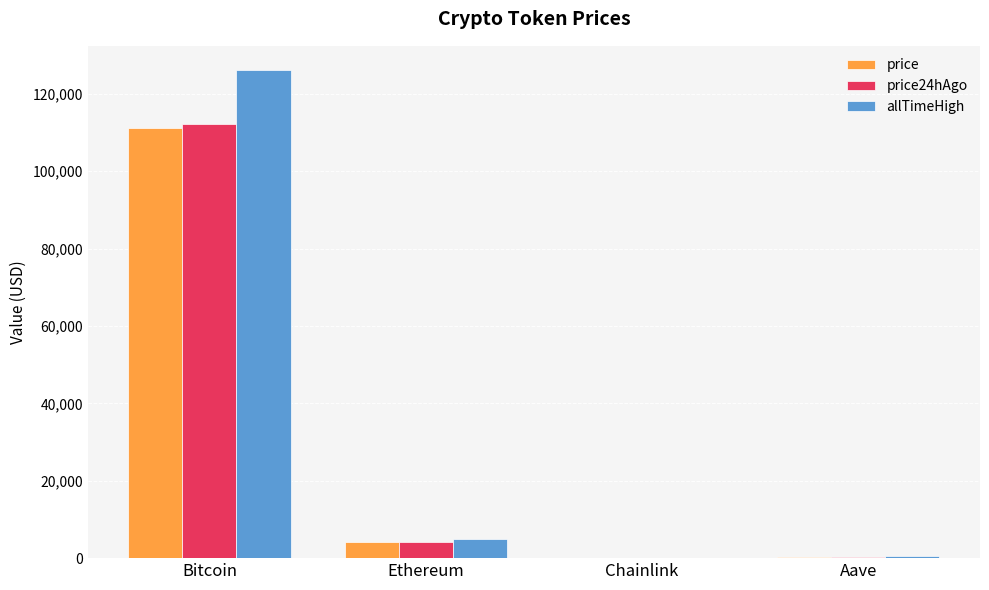

What are all the series names shown in the legend?

price, price24hAgo, allTimeHigh